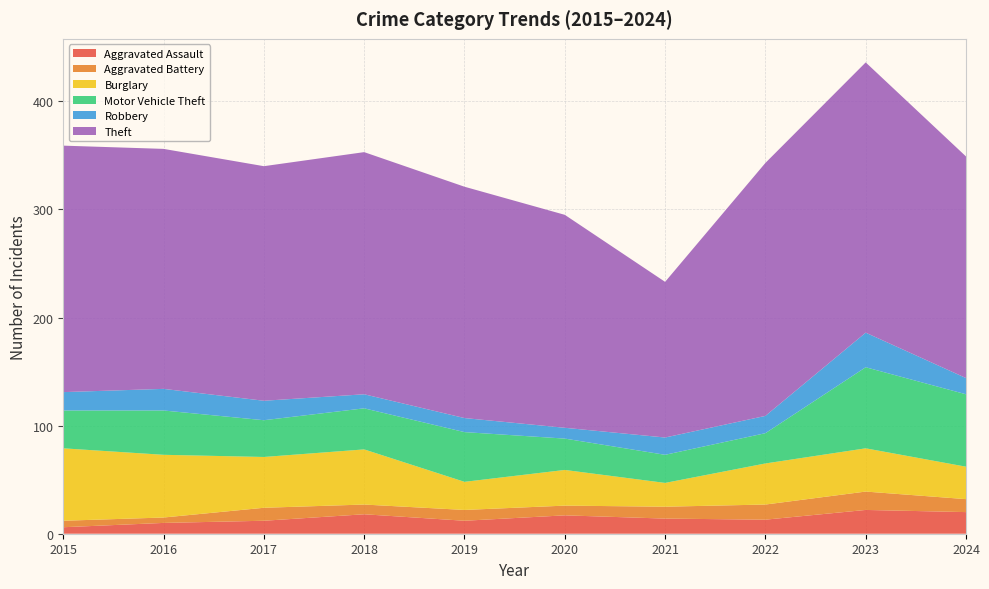

Reading left to right, extract all data points from this chart.

Aggravated Assault: 6	10	12	18	12	17	14	13	22	20
Aggravated Battery: 6	5	12	9	10	9	11	14	17	12
Burglary: 67	58	47	51	26	33	22	38	40	30
Motor Vehicle Theft: 35	41	34	38	46	29	26	28	75	67
Robbery: 17	20	18	13	13	10	16	16	32	15
Theft: 228	222	217	224	214	197	144	234	250	205